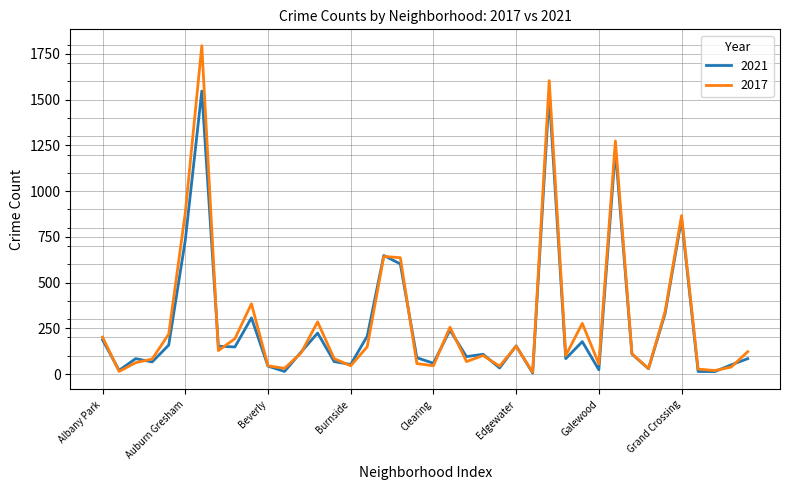

What is the average value of the 2017 series?

290